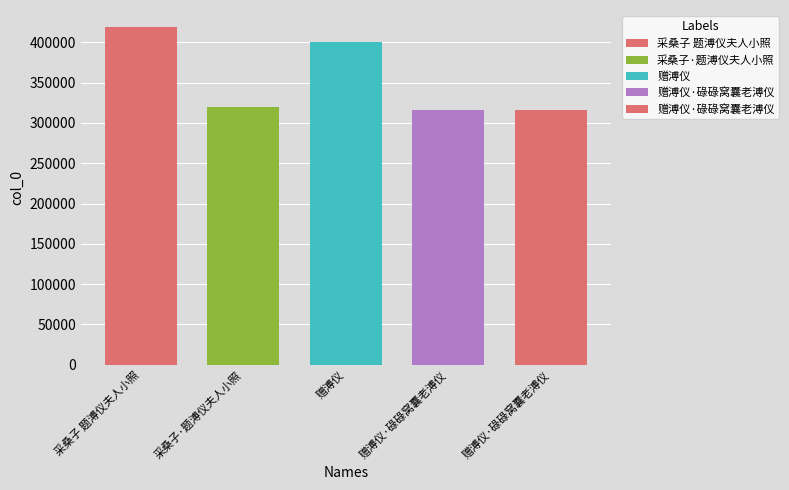

Are the bars horizontal?

No